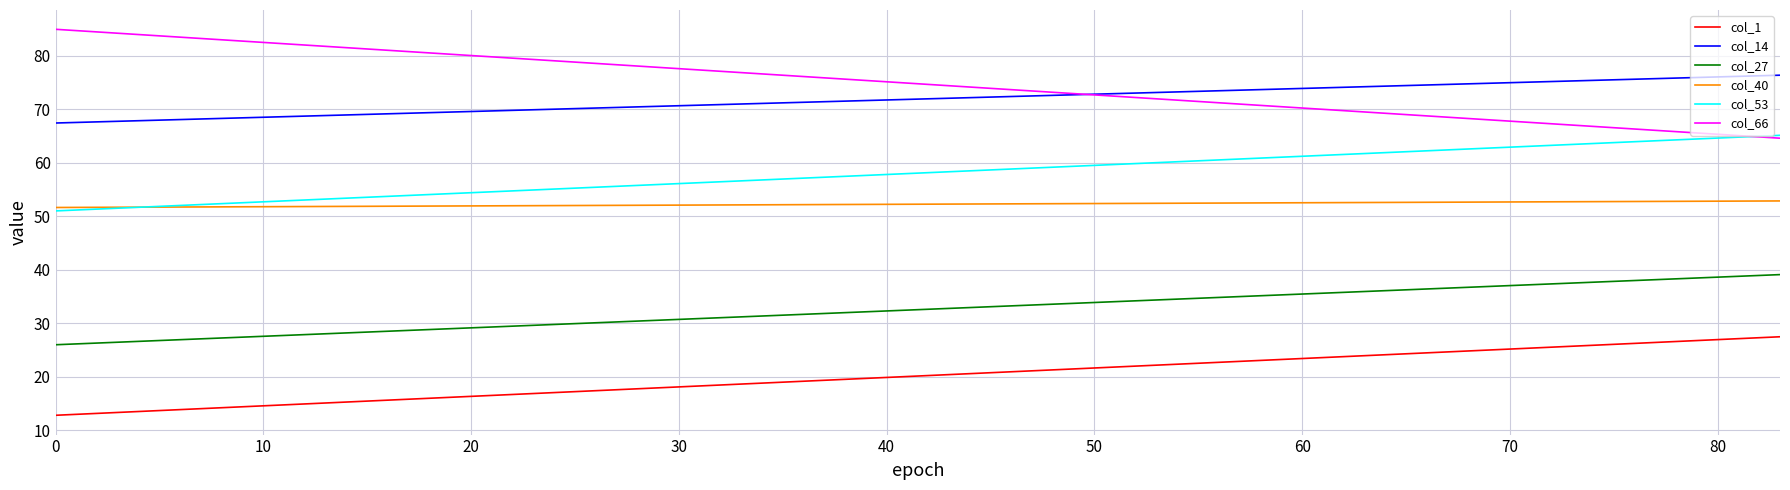

What is the lowest value of the col_40 series?

51.6